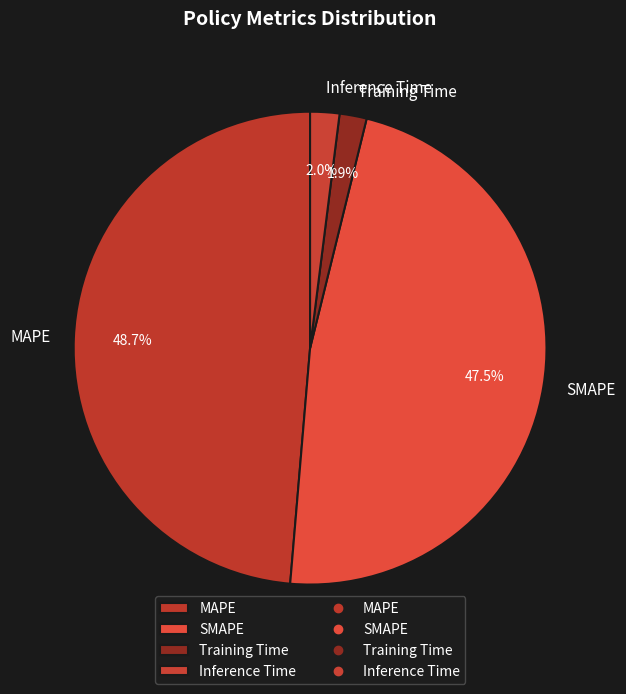

Which category has the biggest portion of the pie?

MAPE